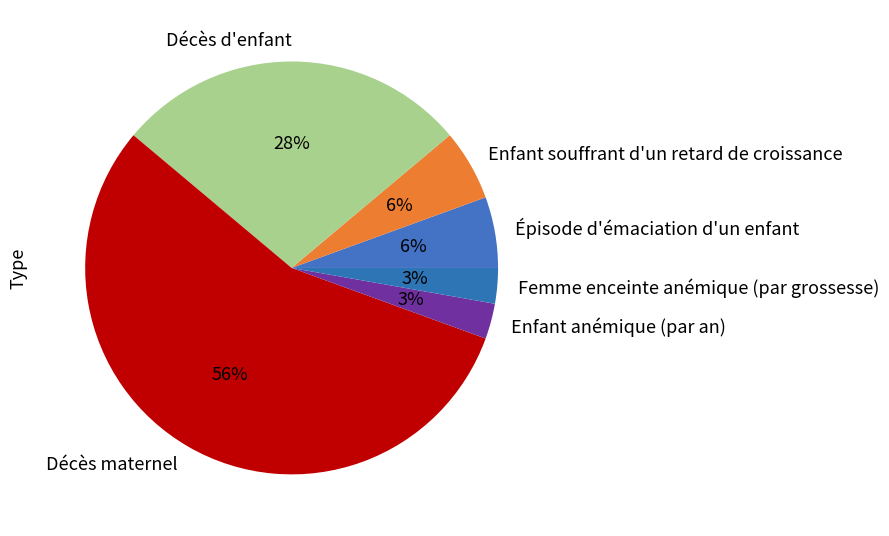

The Décès maternel slice represents 56% of the pie. True or false?

True